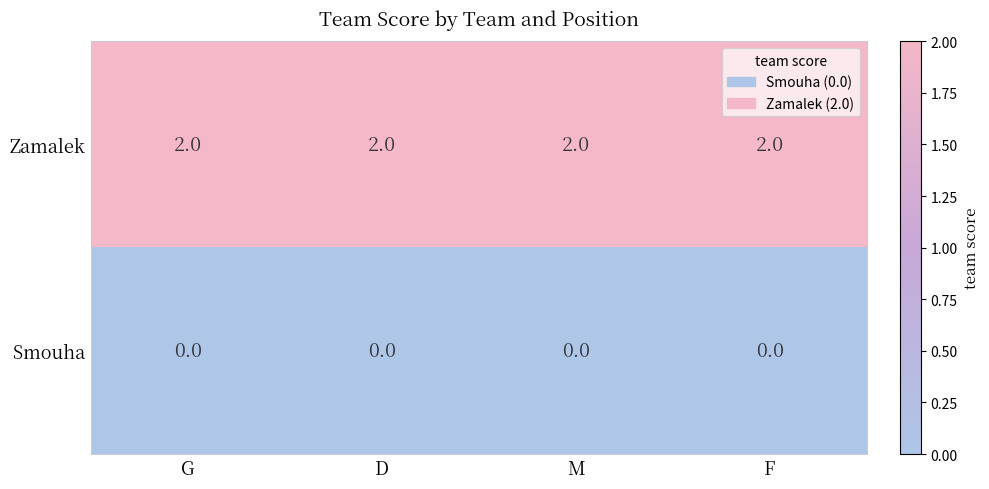

List the series in order of their overall mean, highest first.

Zamalek, Smouha